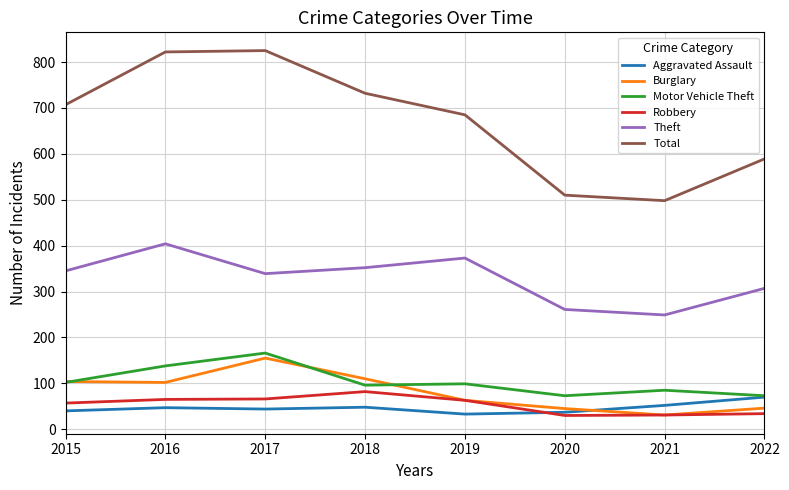

How many lines are shown in the chart?

6